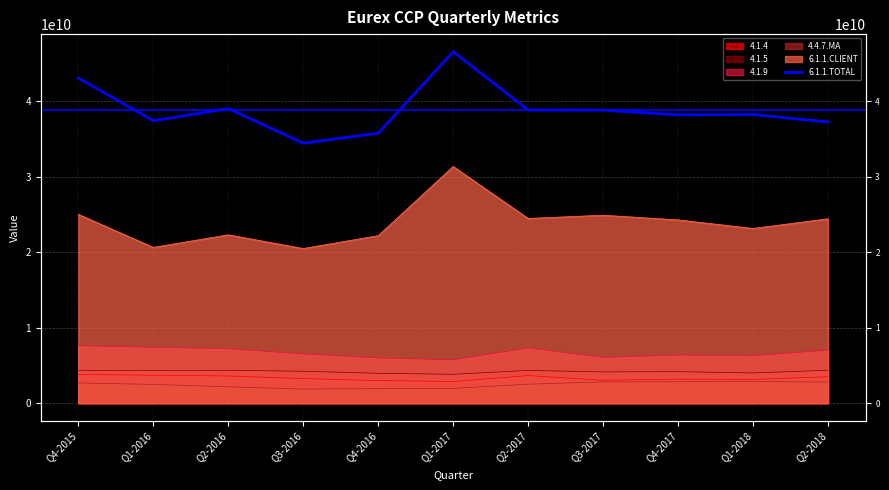

The chart shows a value of 46584259975.7 at Q1-2017. True or false?

True